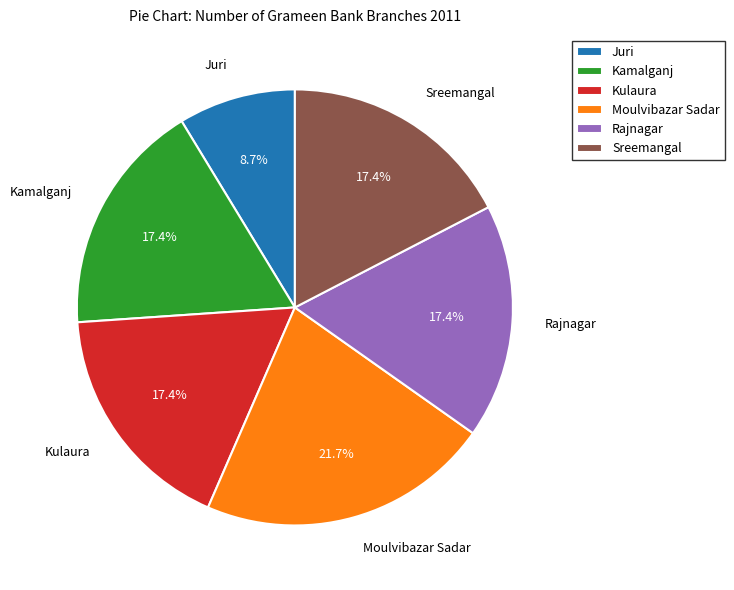

Count the number of slices in the pie.

6